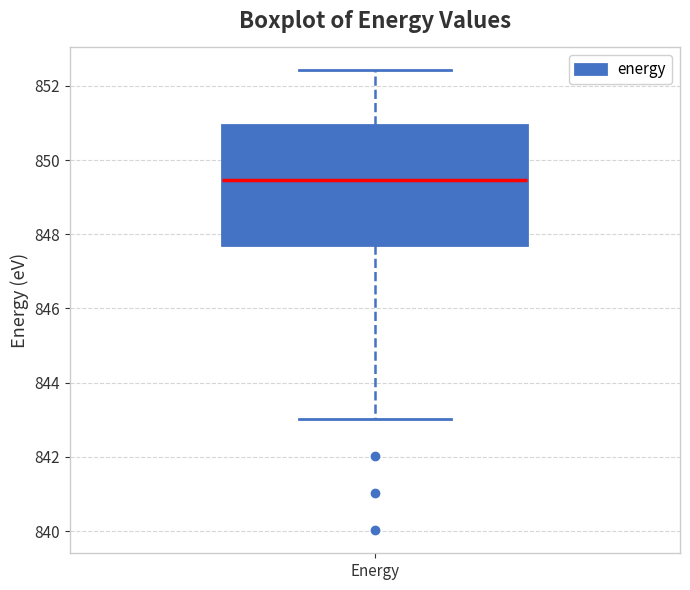

Where does the lower whisker of the box for Energy end on the y-axis? The values are not printed on the chart, so give them approximately, as read against the axis.

843.0